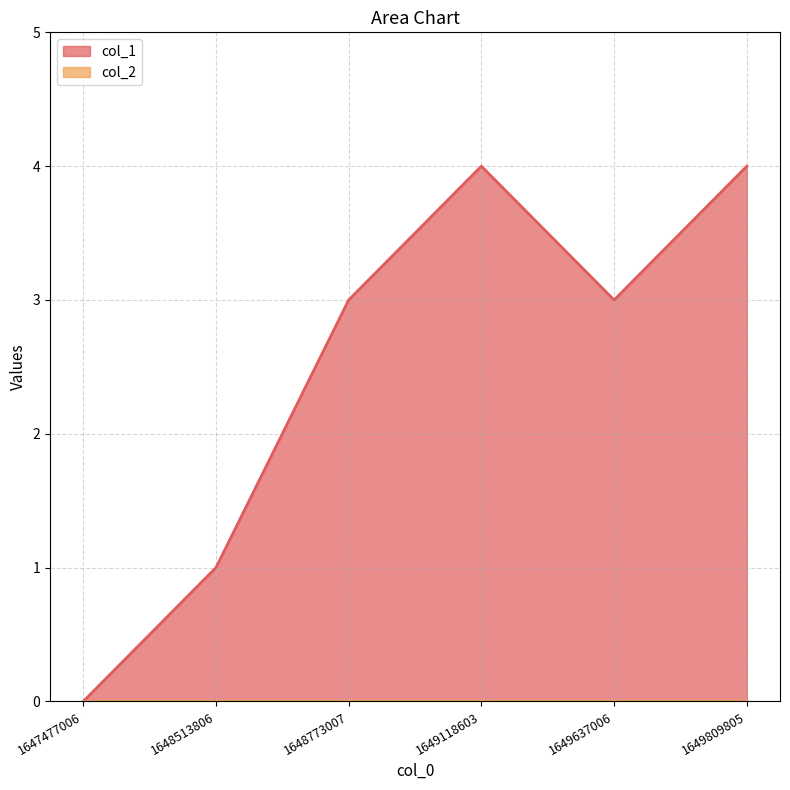

The chart shows a value of 1 at 1649637006. True or false?

False